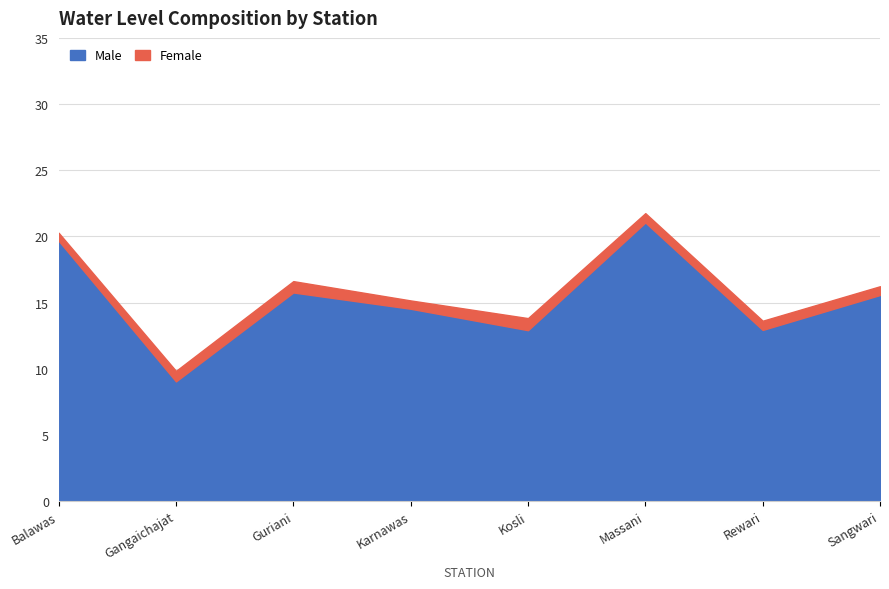

True or false: Male has more than 2 interior local peaks.

False